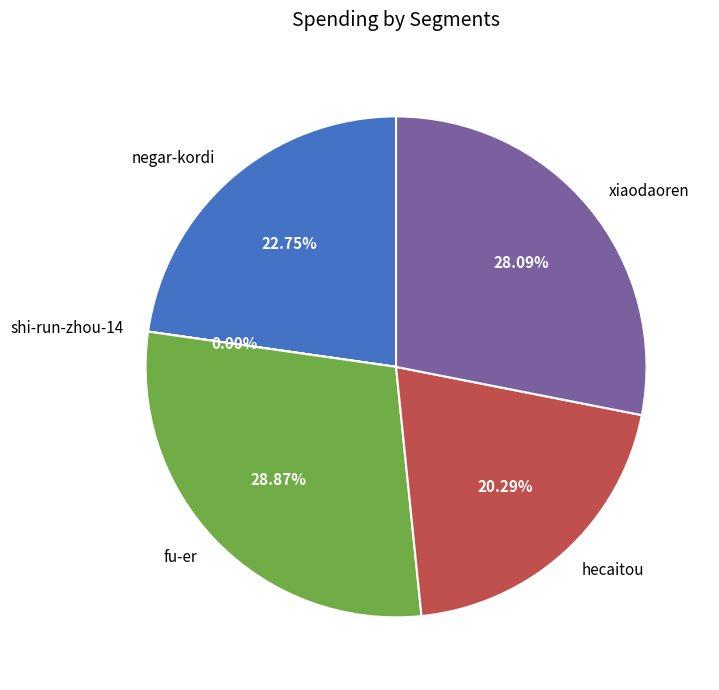

How much of the chart is everything except fu-er?

71.1%